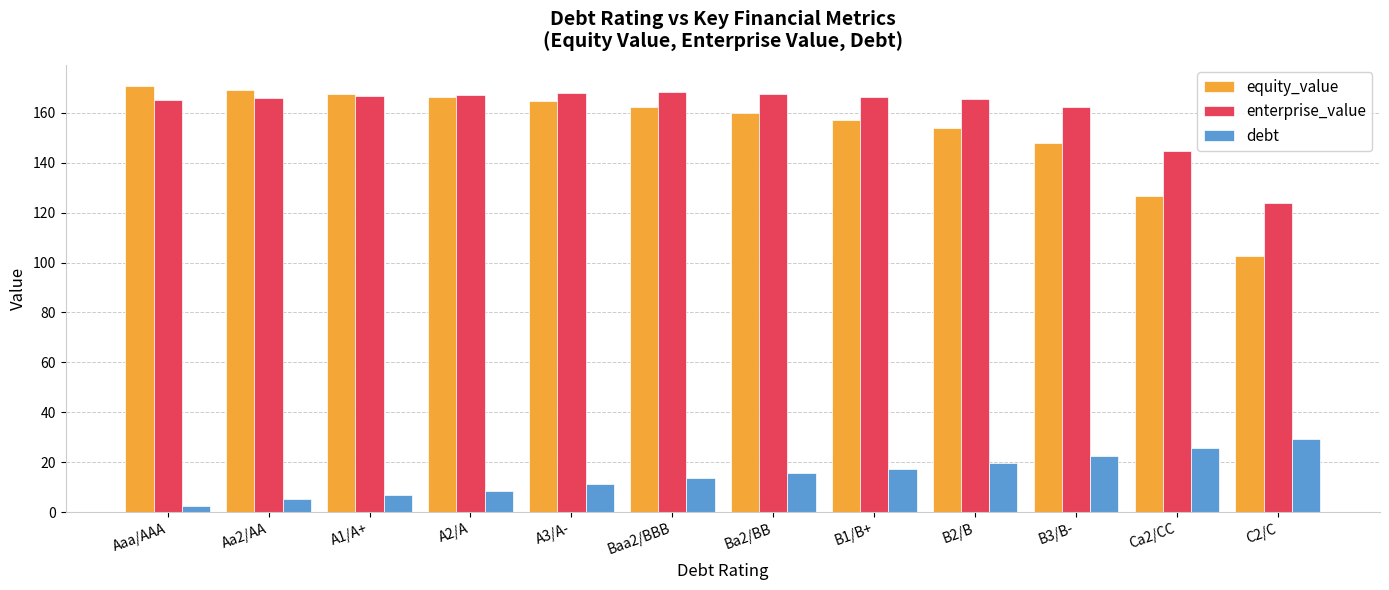

What is the total value across all series at B2/B?

339.3